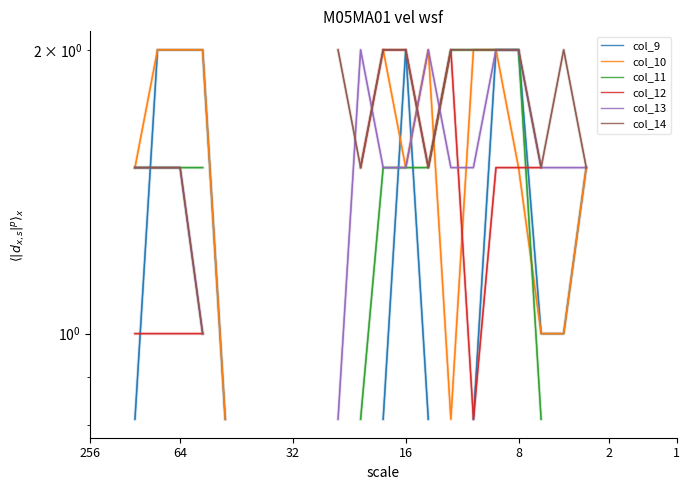

Count the number of categories in the chart.

27